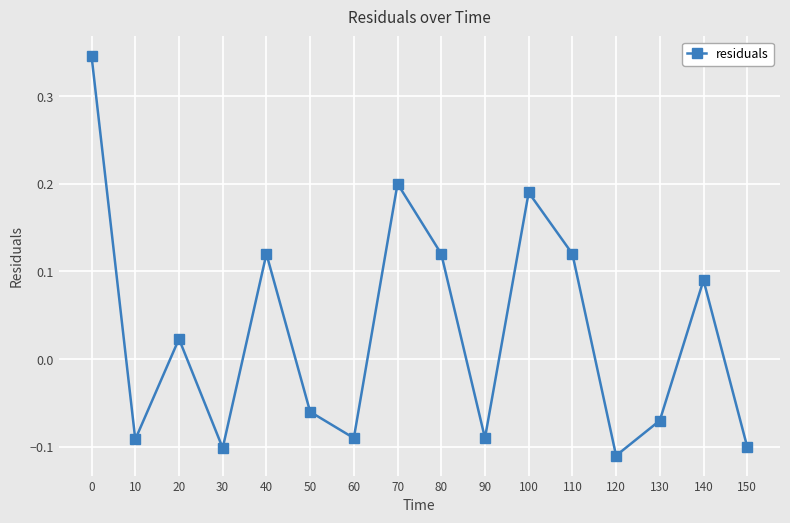

What is the change in value from 60 to 80?

+0.2